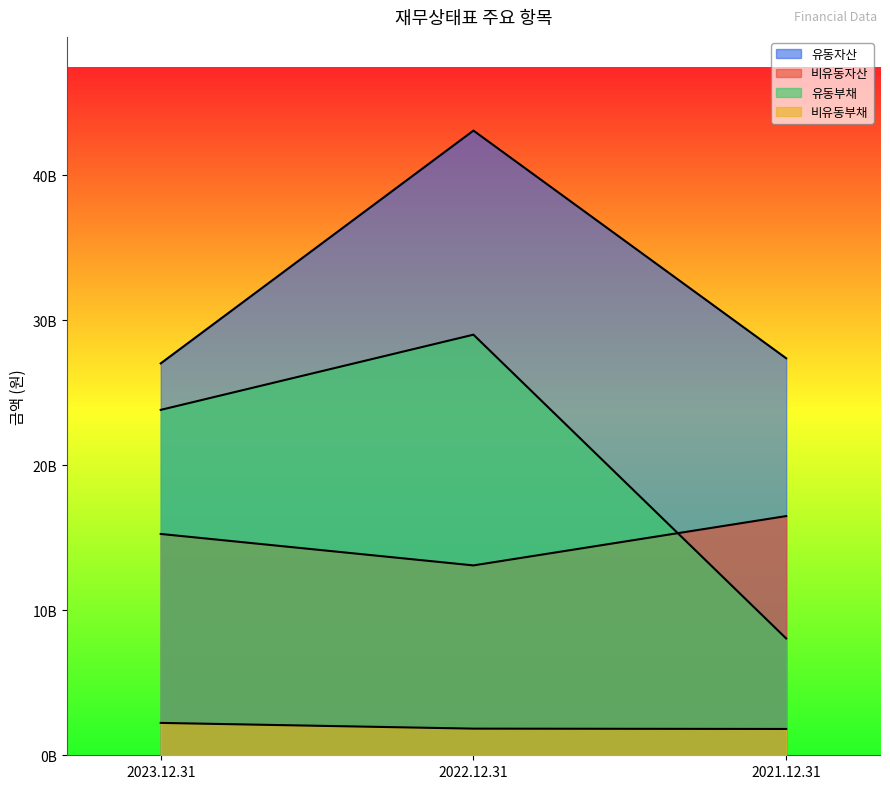

True or false: 비유동부채 has a value of 1814672648 at 2021.12.31.

True